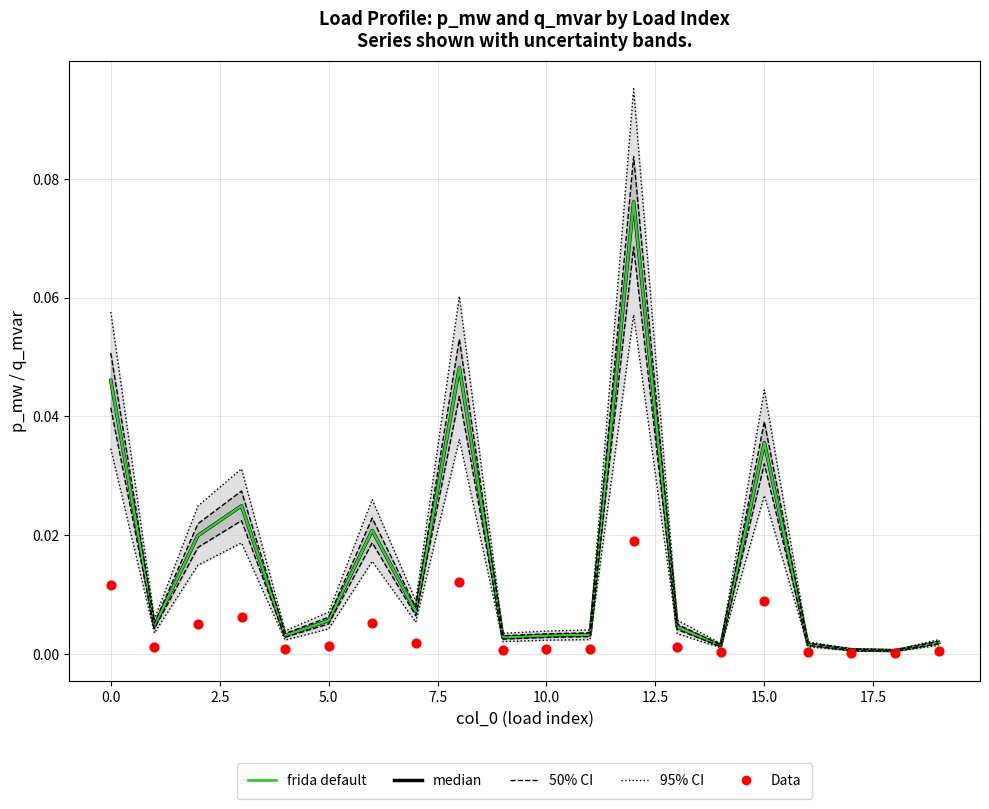

At which category is the sum across all series the highest?

12